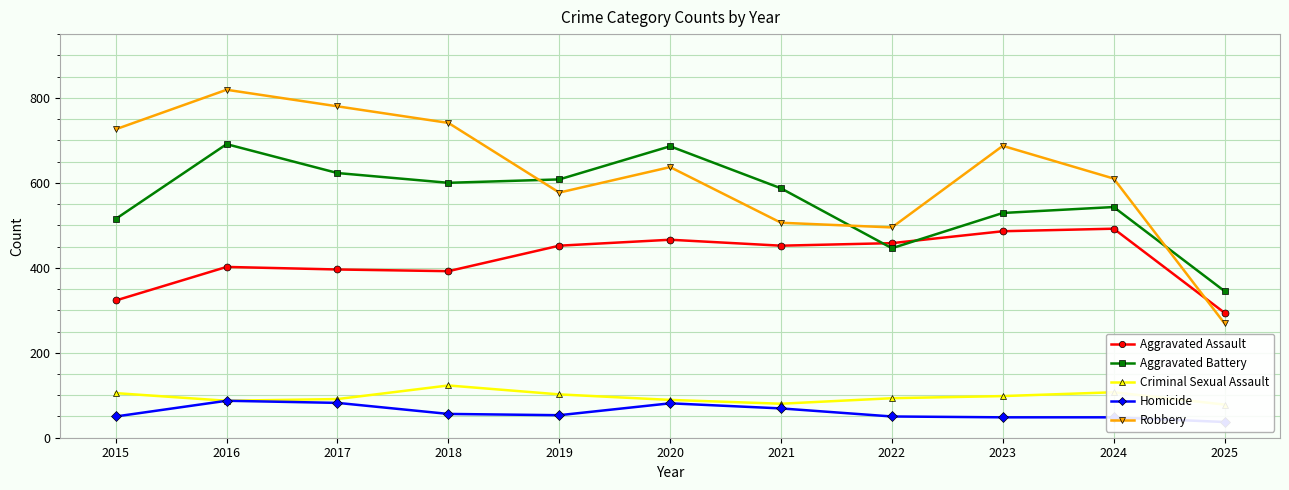

Reading left to right, what are all the values shown in this chart?

Aggravated Assault: 2015=323	2016=402	2017=396	2018=392	2019=452	2020=466	2021=452	2022=458	2023=486	2024=492	2025=294
Aggravated Battery: 2015=515	2016=691	2017=623	2018=600	2019=608	2020=686	2021=587	2022=446	2023=529	2024=543	2025=345
Criminal Sexual Assault: 2015=105	2016=87	2017=91	2018=123	2019=102	2020=89	2021=80	2022=93	2023=98	2024=107	2025=78
Homicide: 2015=50	2016=87	2017=82	2018=56	2019=53	2020=81	2021=69	2022=50	2023=48	2024=48	2025=37
Robbery: 2015=726	2016=819	2017=780	2018=741	2019=577	2020=637	2021=506	2022=495	2023=687	2024=610	2025=269